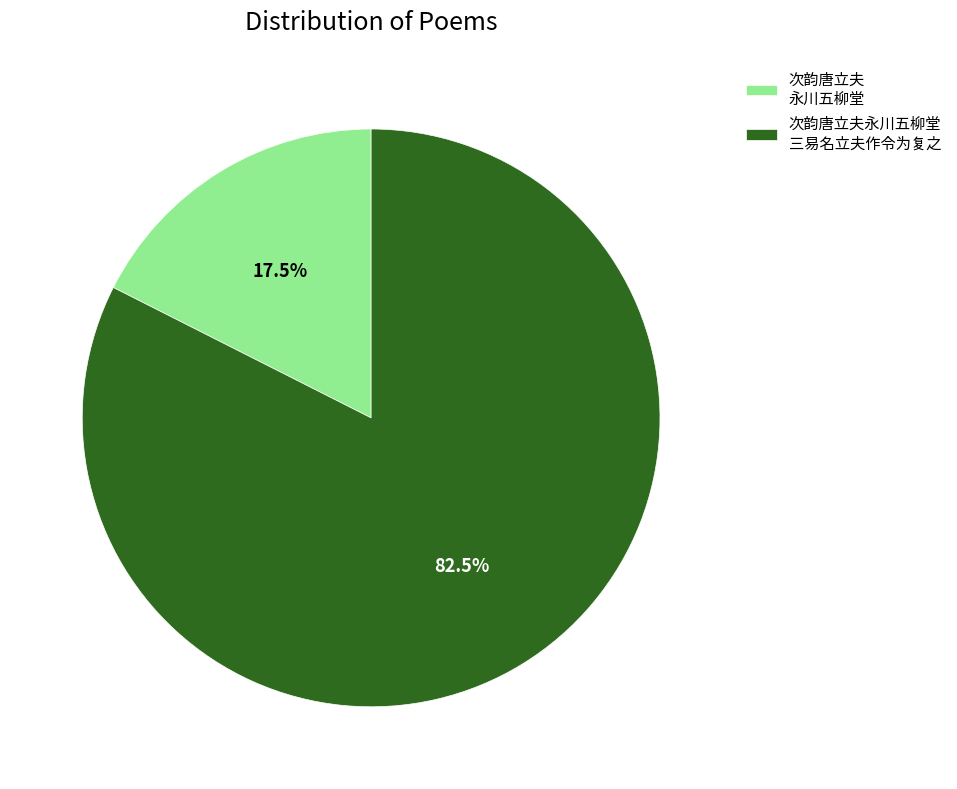

Rank the categories by value from highest to lowest.

次韵唐立夫永川五柳堂 三易名立夫作令为复之, 次韵唐立夫 永川五柳堂